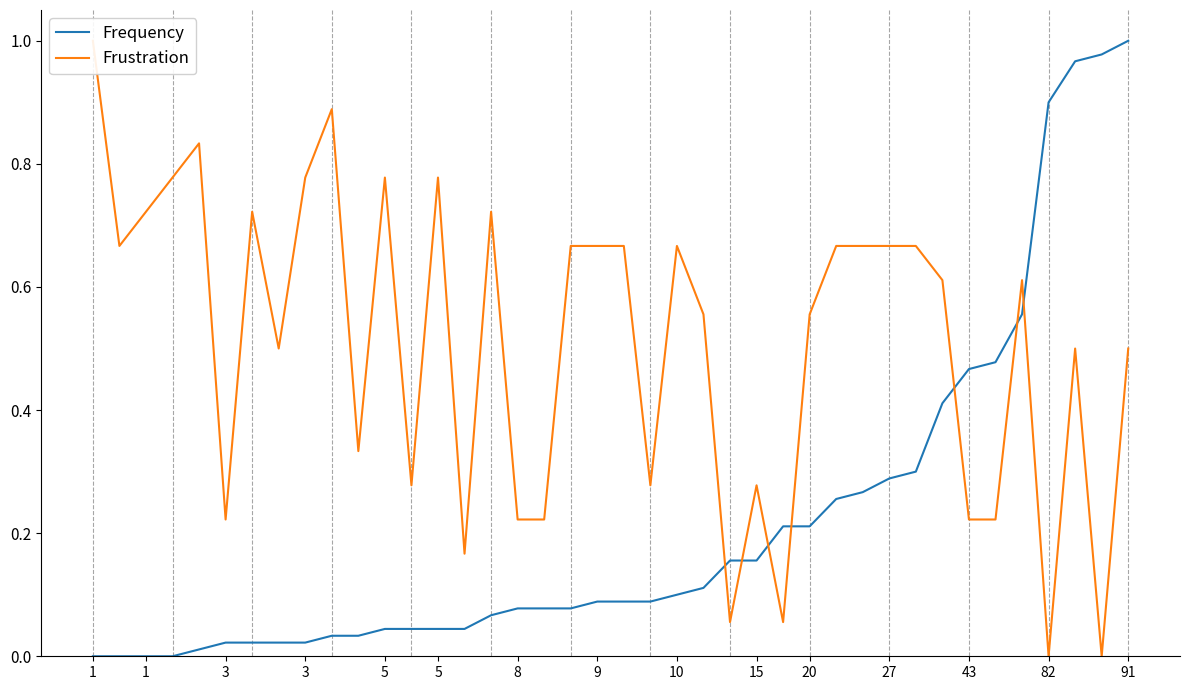

Where do Frequency and Frustration first cross each other?

23 and 24